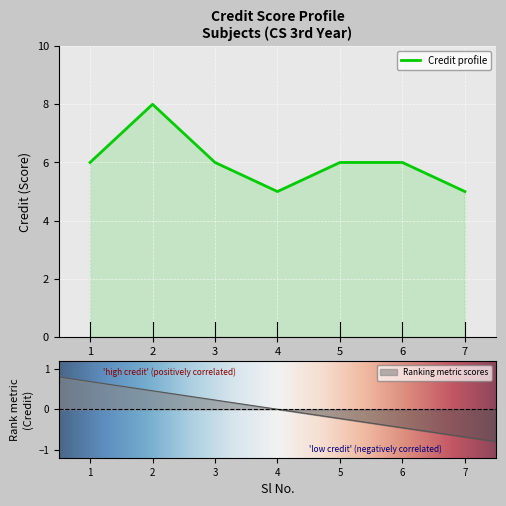

How many data points are above 6?

1